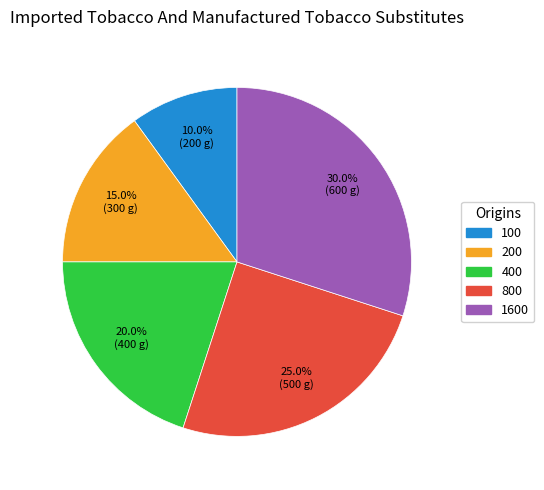

Between 100 and 200, which is larger?

200